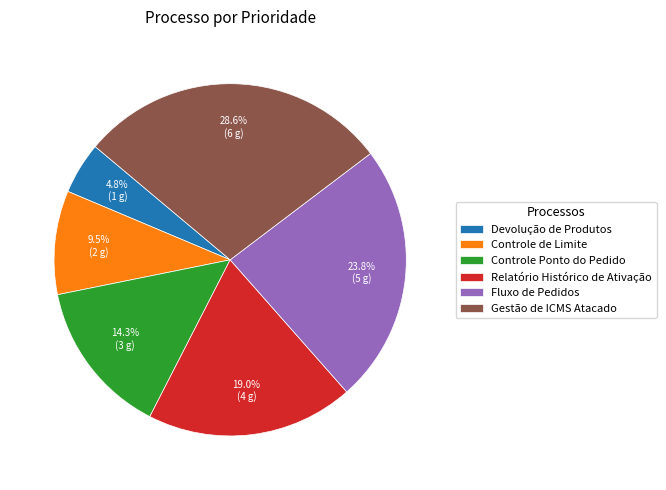

Rank the categories by value from lowest to highest.

Devolução de Produtos, Controle de Limite, Controle Ponto do Pedido, Relatório Histórico de Ativação, Fluxo de Pedidos, Gestão de ICMS Atacado